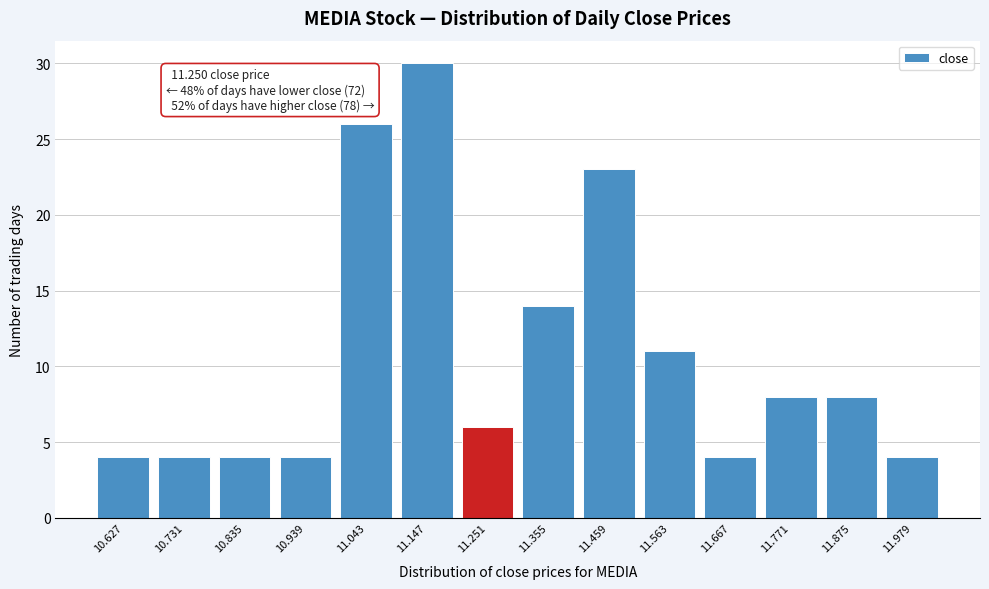

Reading right to left, what are all the values shown in this chart?

4	8	8	4	11	23	14	6	30	26	4	4	4	4